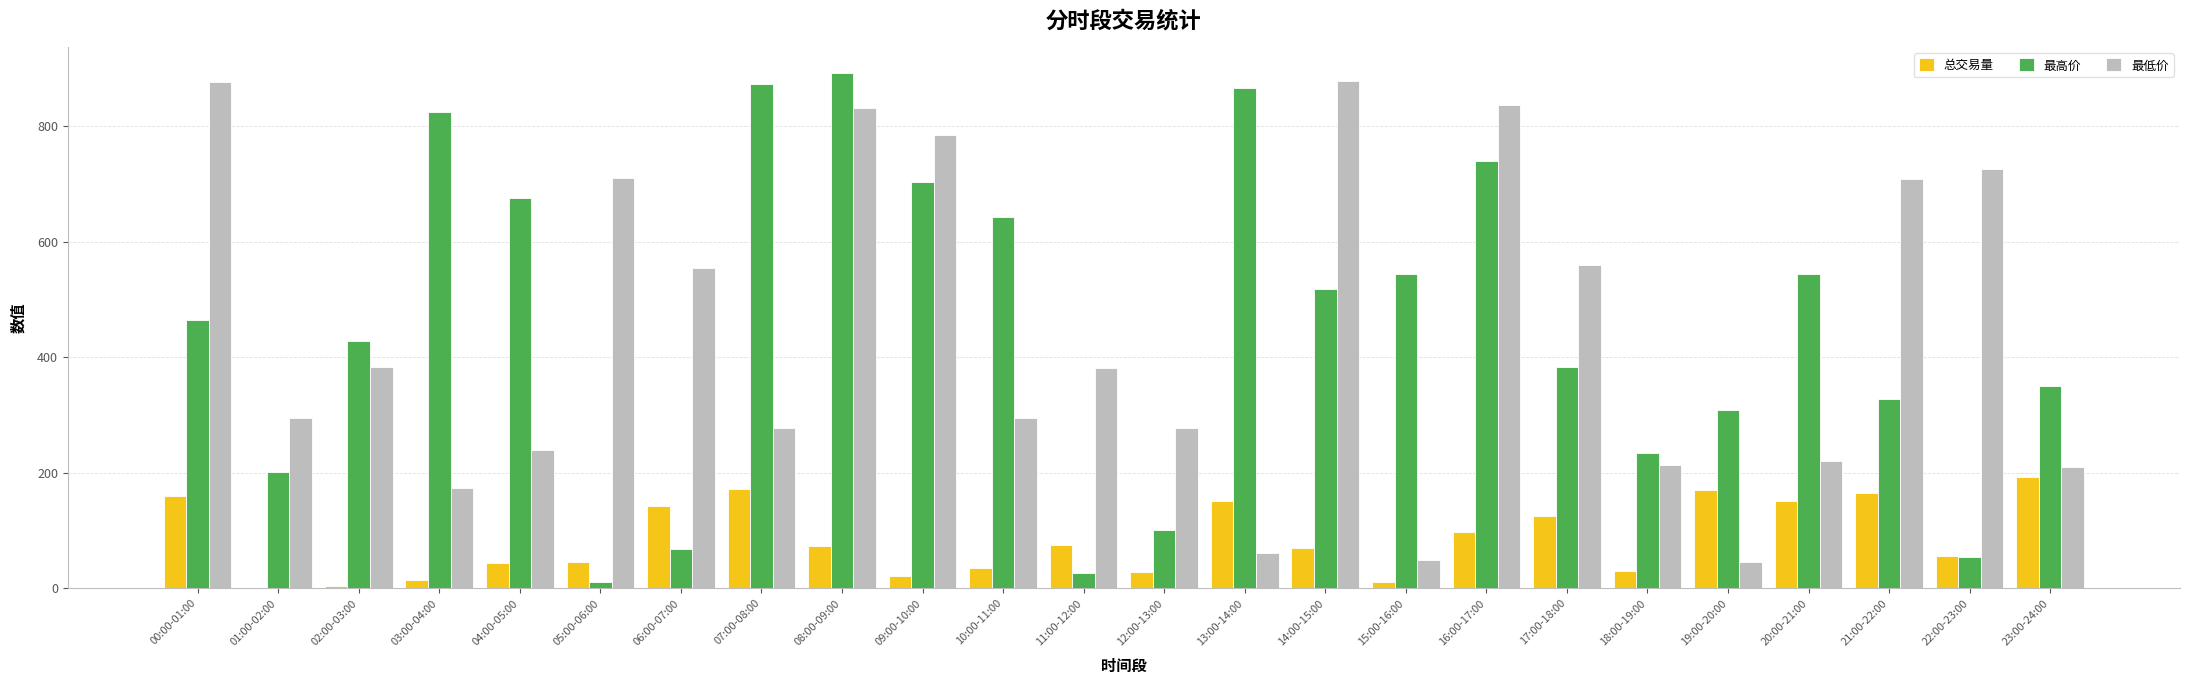

Which series changed the most between 01:00-02:00 and 13:00-14:00?

最高价